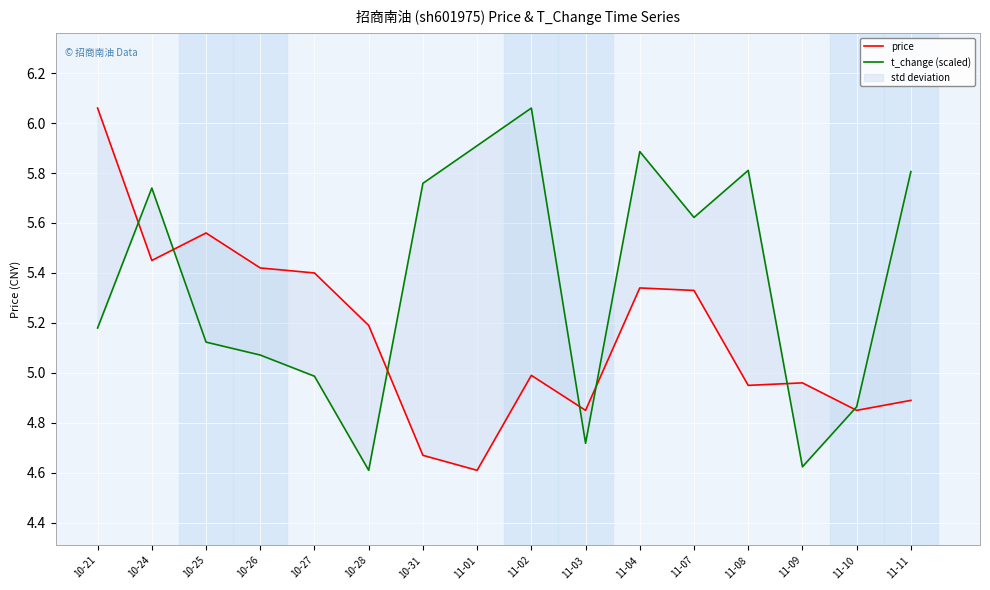

Reading left to right, transcribe all the data shown in this chart.

price: 6.1	5.5	5.6	5.4	5.4	5.2	4.7	4.6	5.0	4.8	5.3	5.3	5.0	5.0	4.8	4.9
t_change (scaled): 5.2	5.7	5.1	5.1	5.0	4.6	5.8	5.9	6.1	4.7	5.9	5.6	5.8	4.6	4.9	5.8